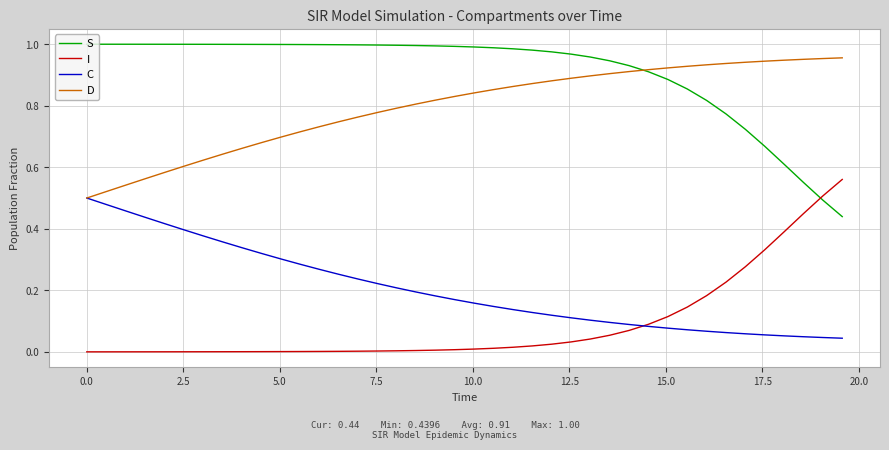

How many categories are shown in the chart?

40